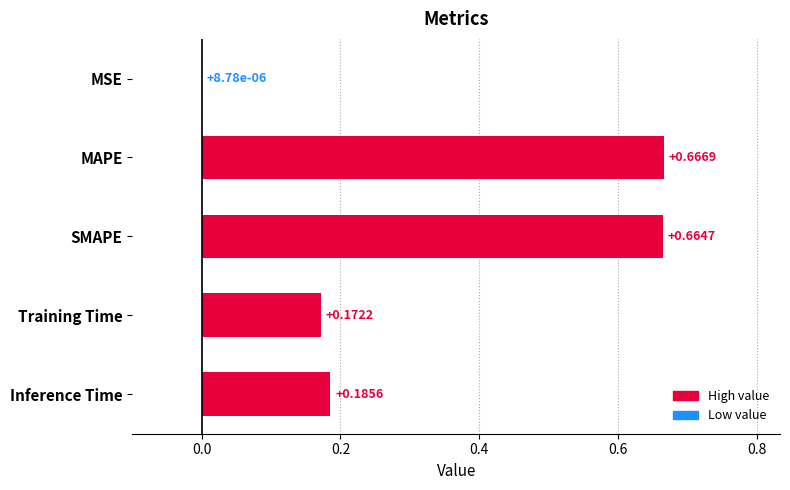

Which category has the highest value across all series?

MAPE